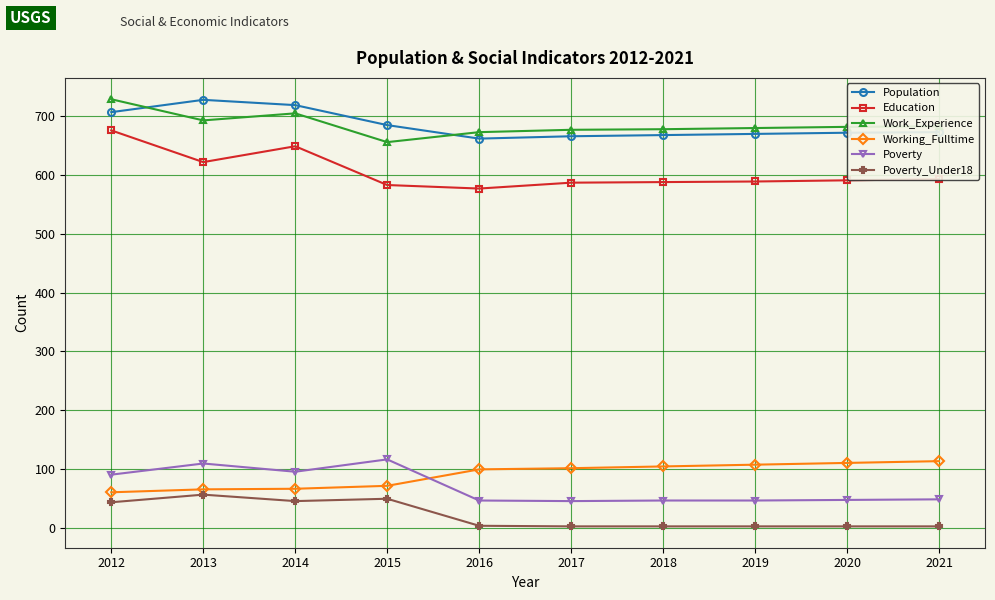

What is the difference between the second highest and second lowest values in the Poverty_Under18 series?

47